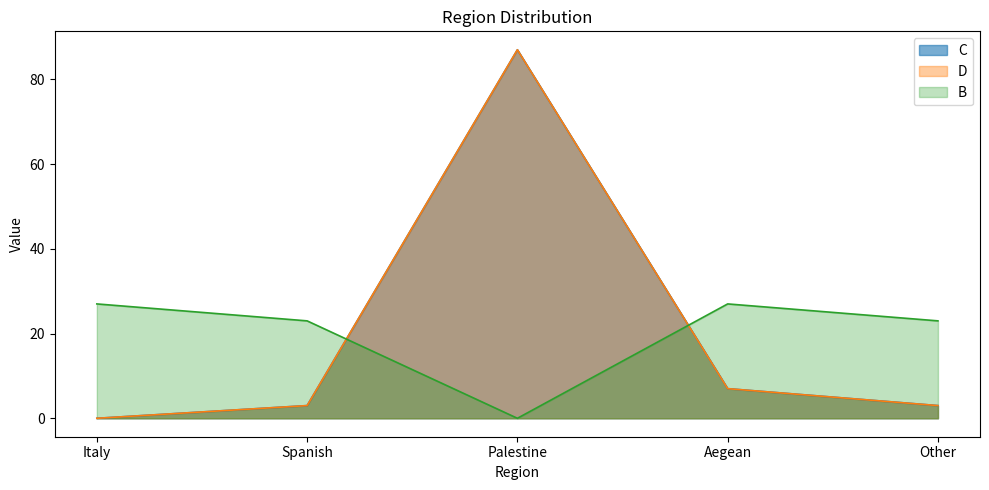

What is the sum of the D values at Other and Spanish?

6